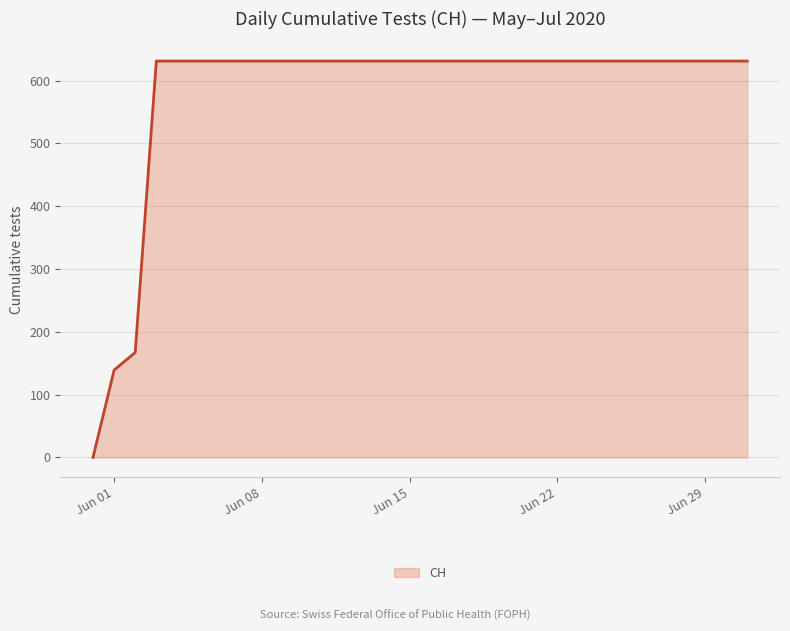

What is the difference between the maximum and minimum values?

631